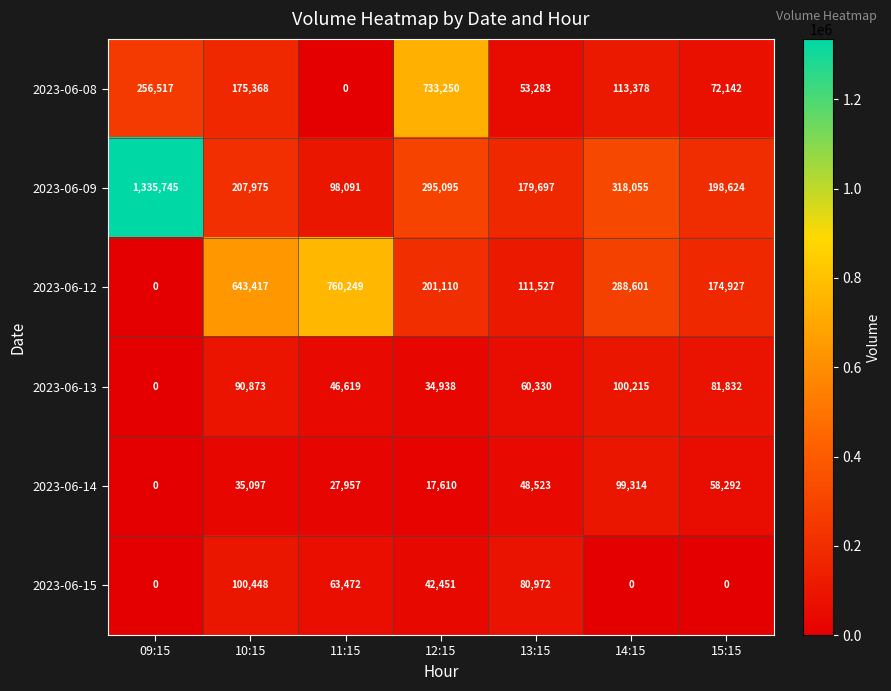

What is the sum of all 2023-06-14 values?

286793